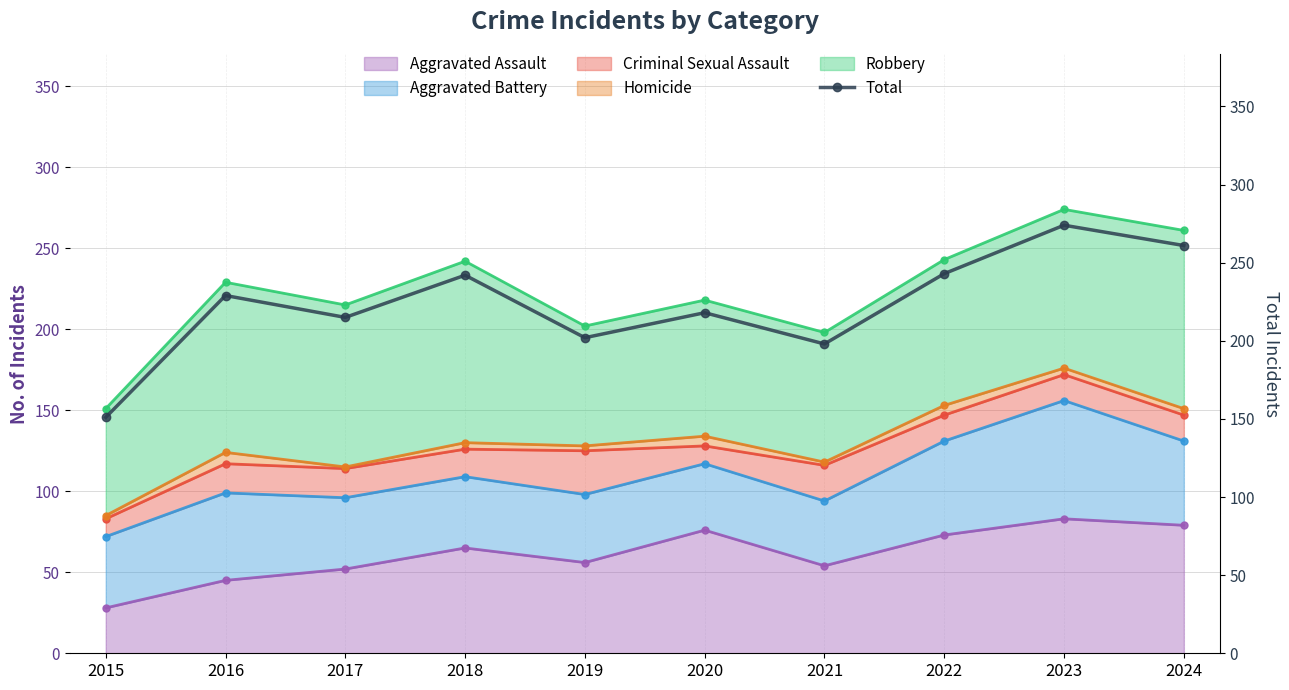

Where is the first local minimum?

2017